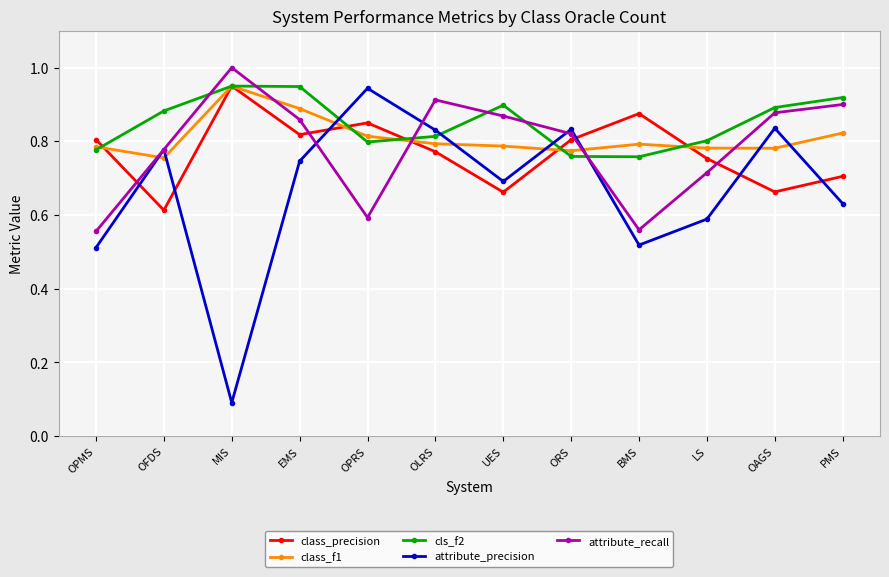

Is this an area chart (filled region under the line)?

No